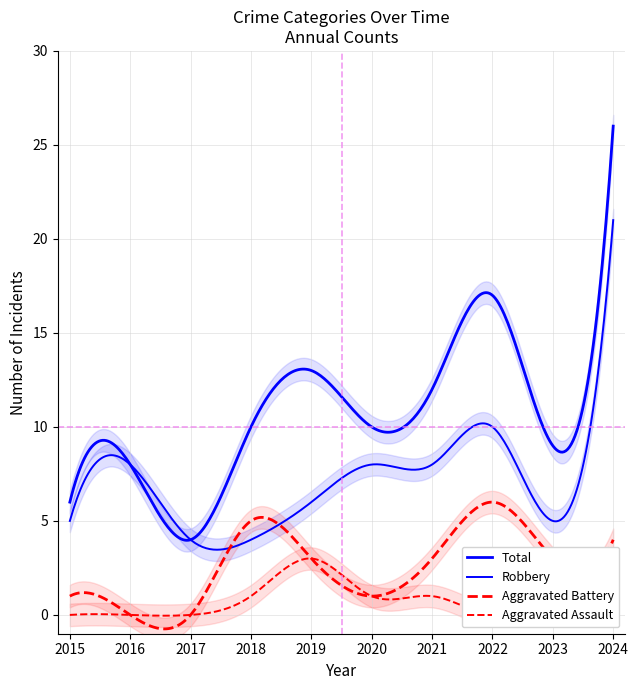

What are all the series names shown in the legend?

Aggravated Assault, Aggravated Battery, Robbery, Total